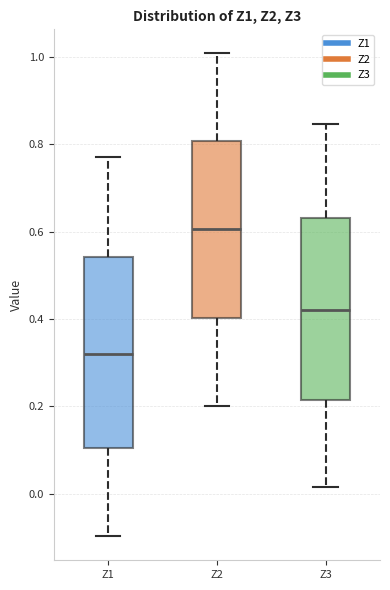

Where does the lower whisker of the box for Z1 end on the y-axis? The values are not printed on the chart, so give them approximately, as read against the axis.

-0.10